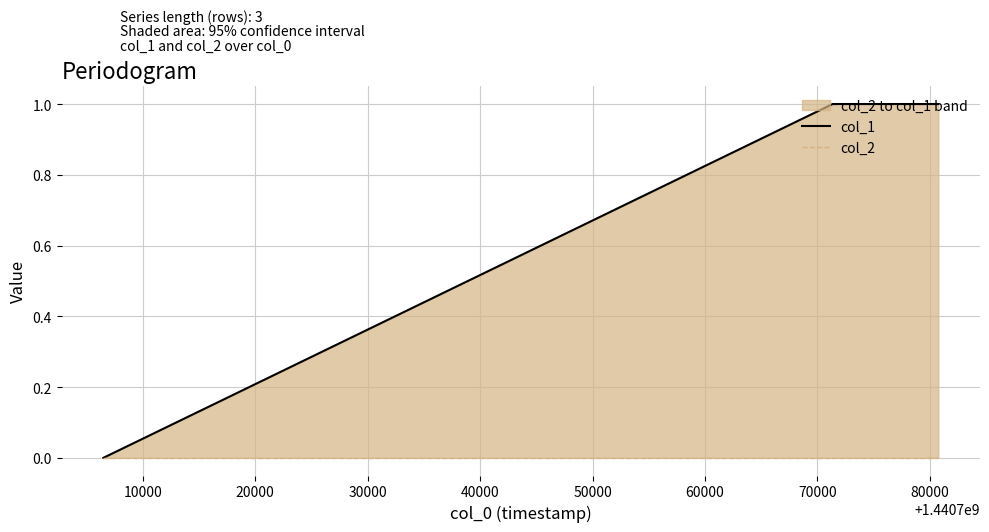

How many lines are shown in the chart?

2